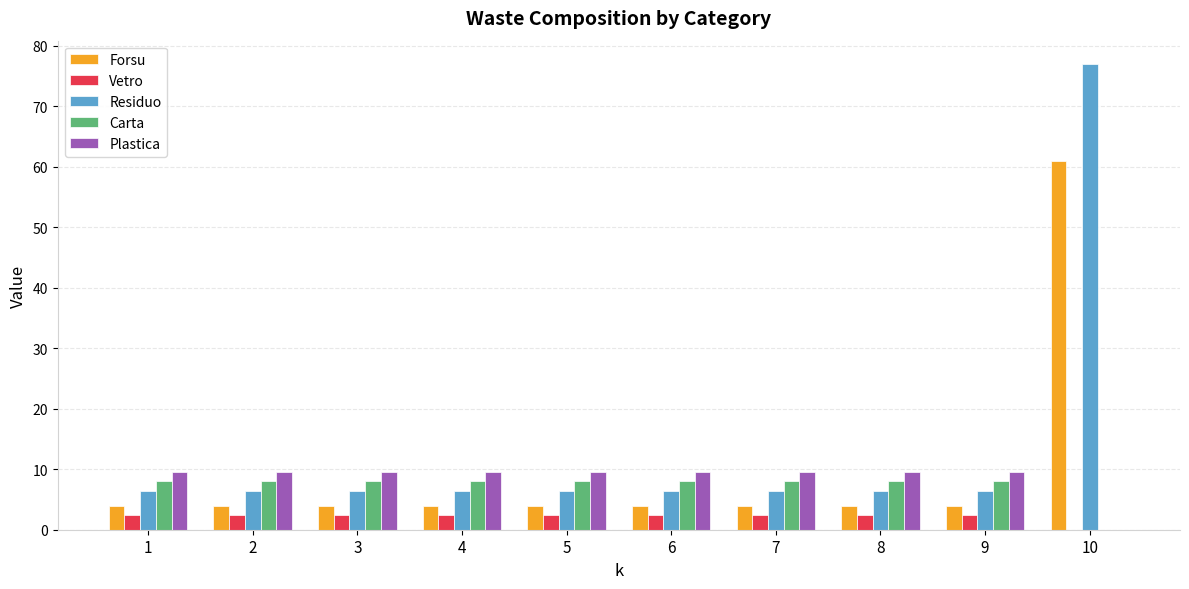

What is the maximum value for Residuo?

77.0